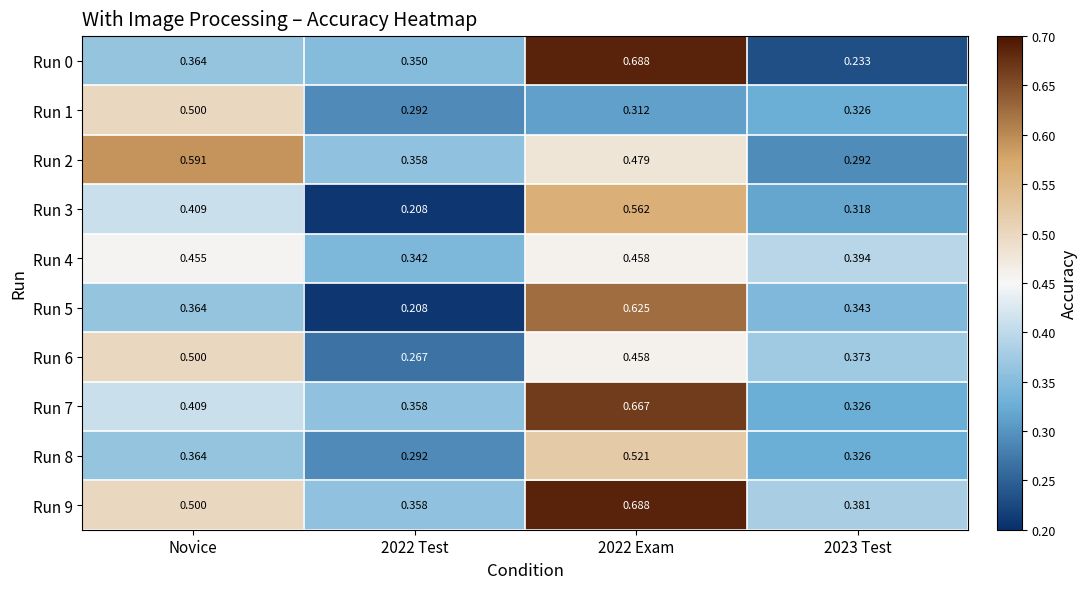

Is the value of Run 0 at 2022 Exam greater than the value of Run 8 at 2022 Exam?

Yes